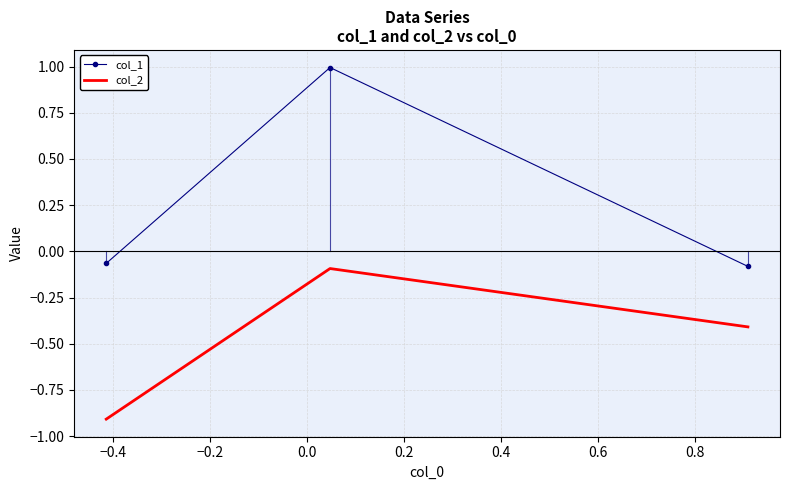

Rank the series by their average value, from highest to lowest.

col_1, col_2